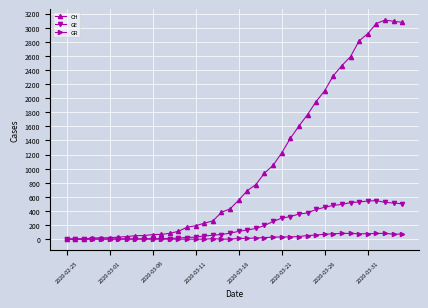

How many lines are shown in the chart?

3